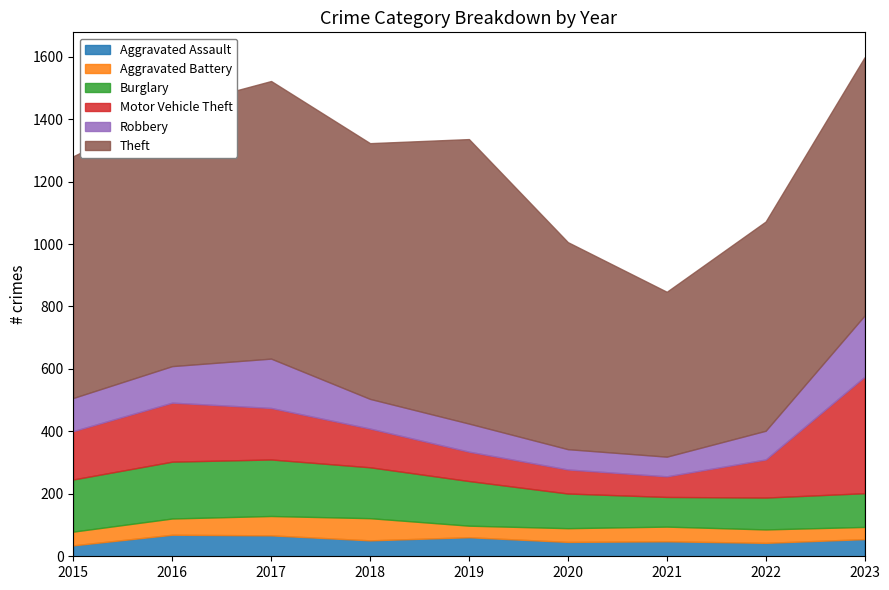

How many values in the Robbery series are below 95?

4